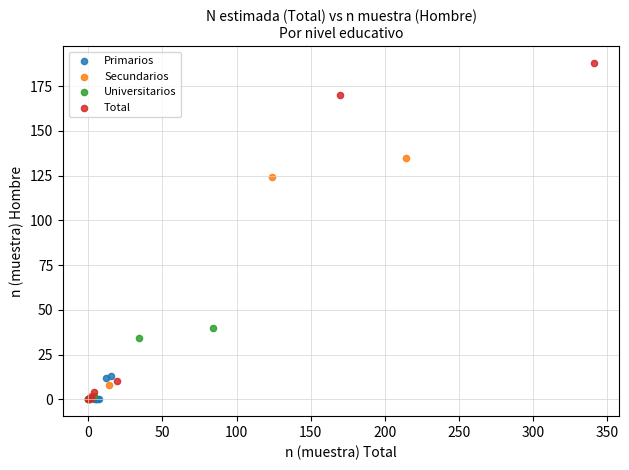

What are all the series names shown in the legend?

Primarios, Secundarios, Universitarios, Total